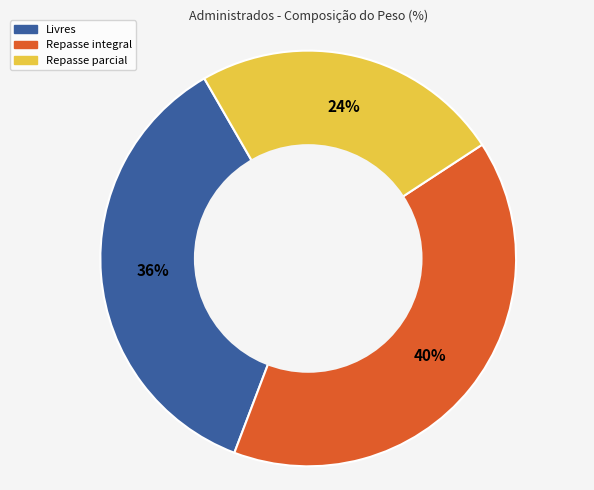

To the nearest percent, what is the difference between the largest and smallest slice percentages?

16%